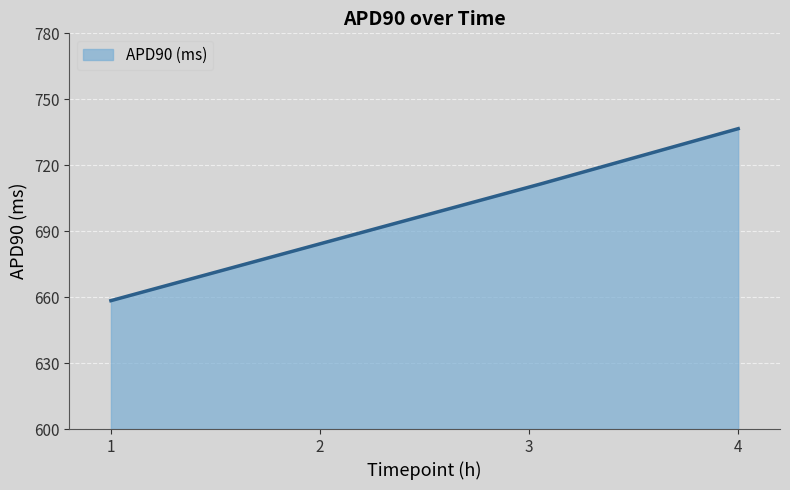

What is the greatest value displayed?

736.6